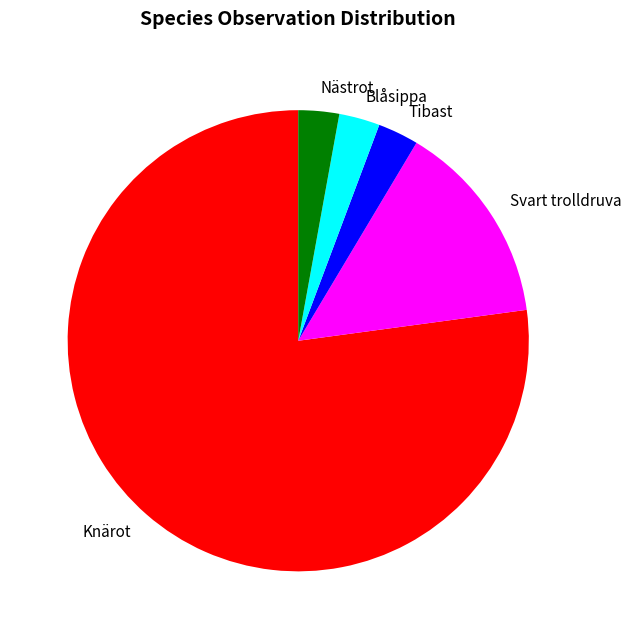

True or false: Tibast accounts for 3% of the total.

True